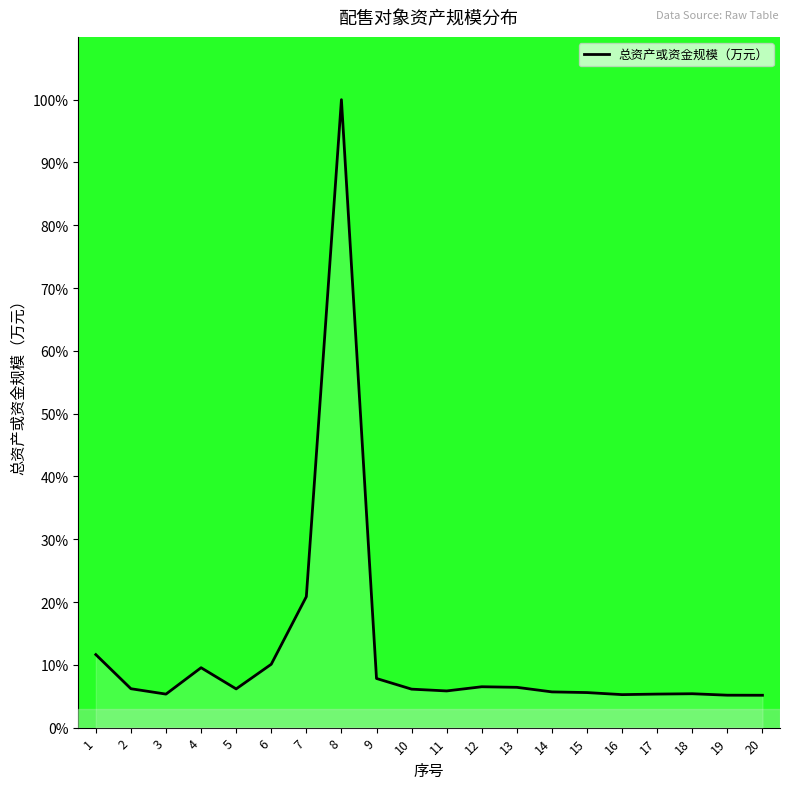

Read the value at 17.

5.3